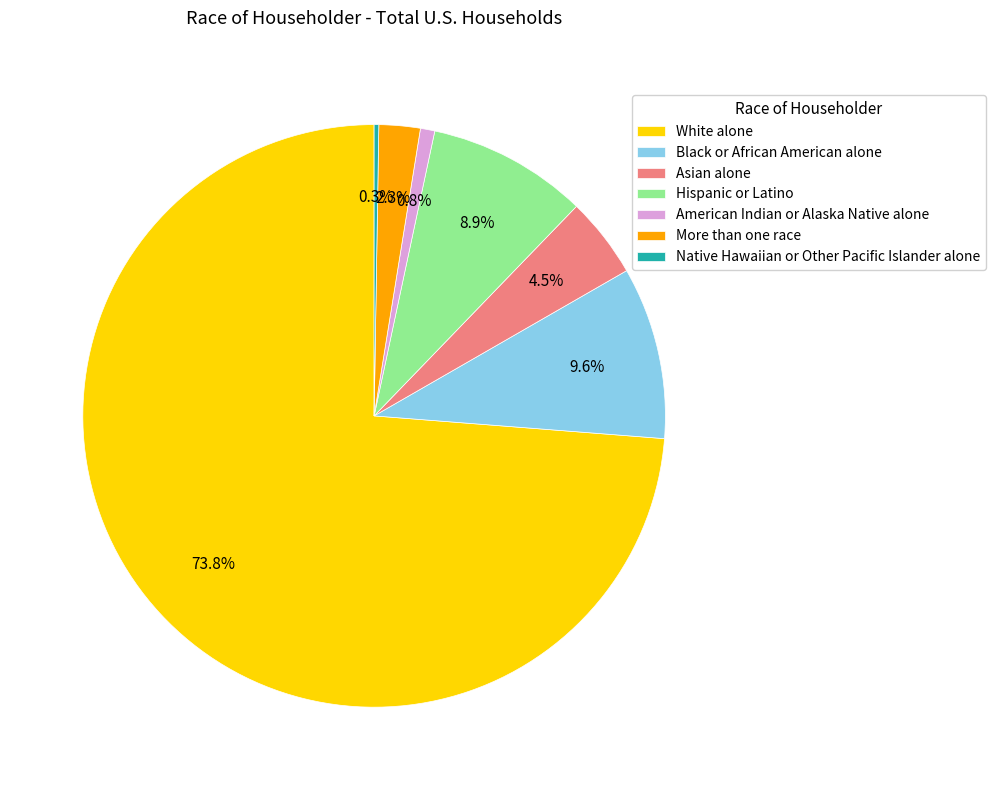

Which has a higher value, White alone or American Indian or Alaska Native alone?

White alone